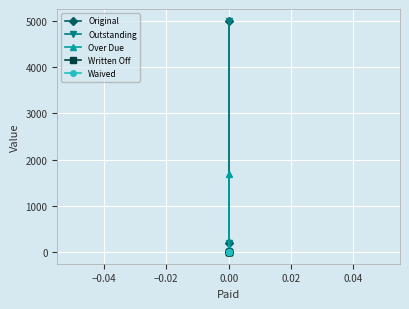

True or false: Written Off and Original intersect in this chart.

False